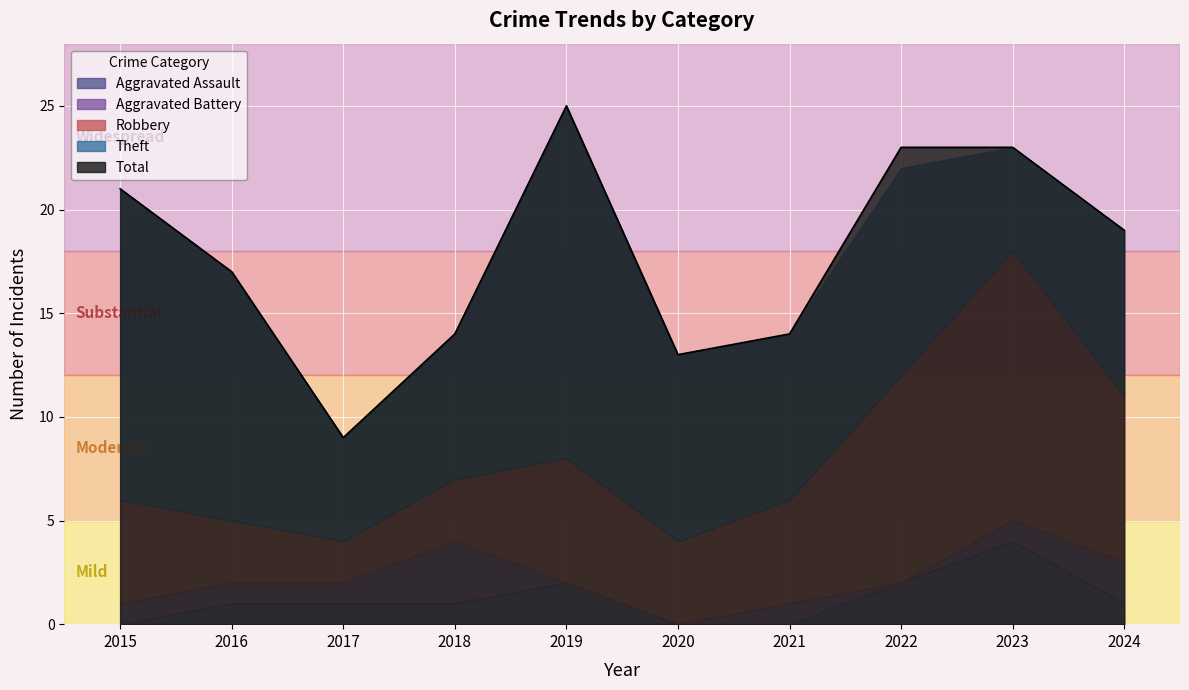

At how many categories does at least one series exceed 24?

1